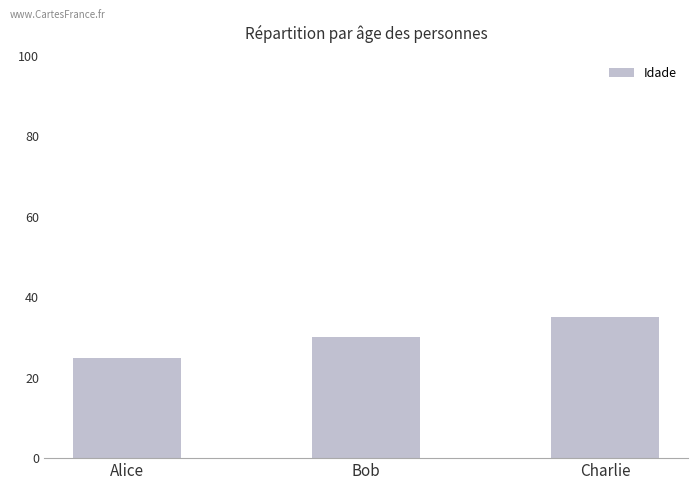

List the labels in order of value, largest first.

Charlie, Bob, Alice